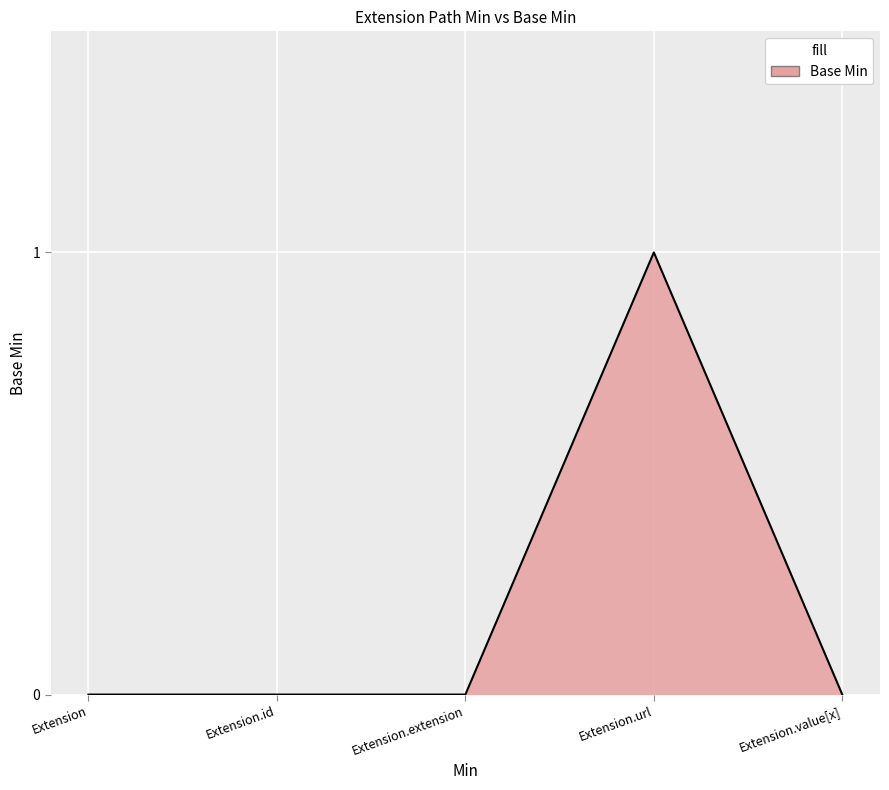

The chart shows a value of 0 at Extension.value[x]. True or false?

True